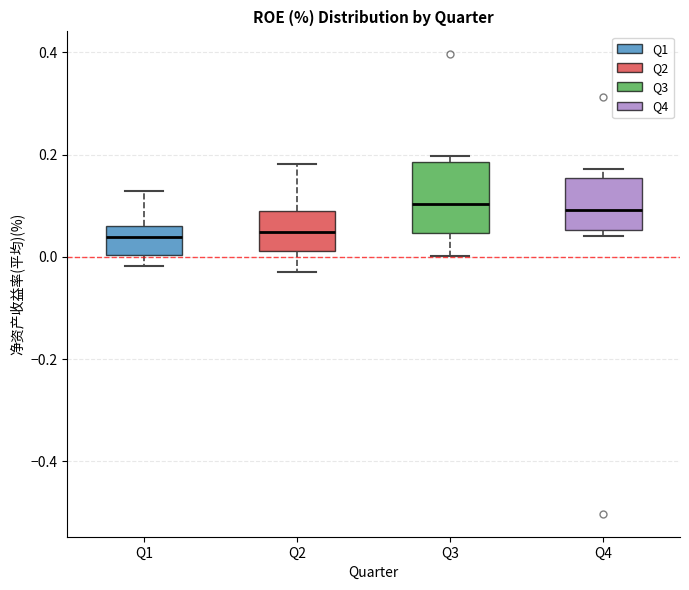

Reading left to right, read every box against the y-axis: the position of its median line, the range the box covers, and the ends of its whiskers. The values are not printed on the chart, so give them approximately, as read against the axis.

Q1: median 0.04, box 0.00 to 0.06, whiskers -0.02 to 0.12
Q2: median 0.04, box 0.02 to 0.08, whiskers -0.04 to 0.18
Q3: median 0.10, box 0.04 to 0.18, whiskers 0.00 to 0.20
Q4: median 0.10, box 0.06 to 0.16, whiskers 0.04 to 0.18